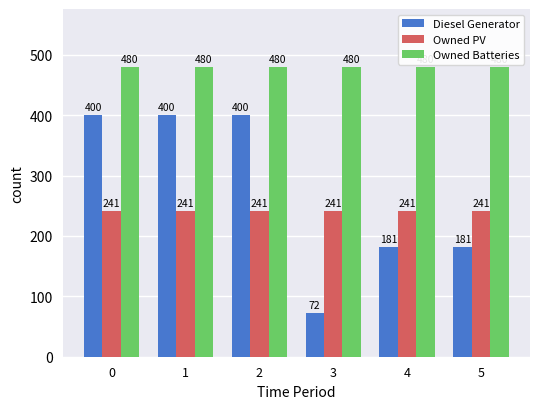

How many bars are there in each group?

3